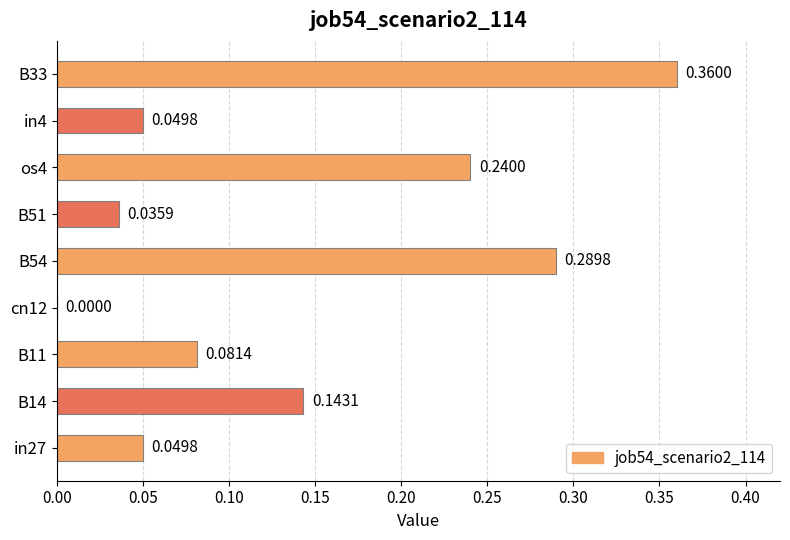

Between B54 and B51, which is larger?

B54